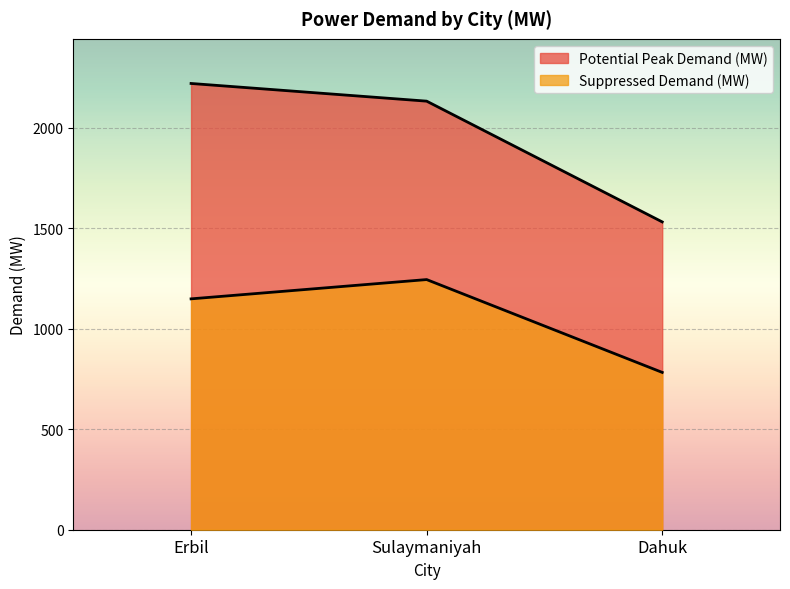

What is the average value of the Suppressed Demand (MW) series?

1059